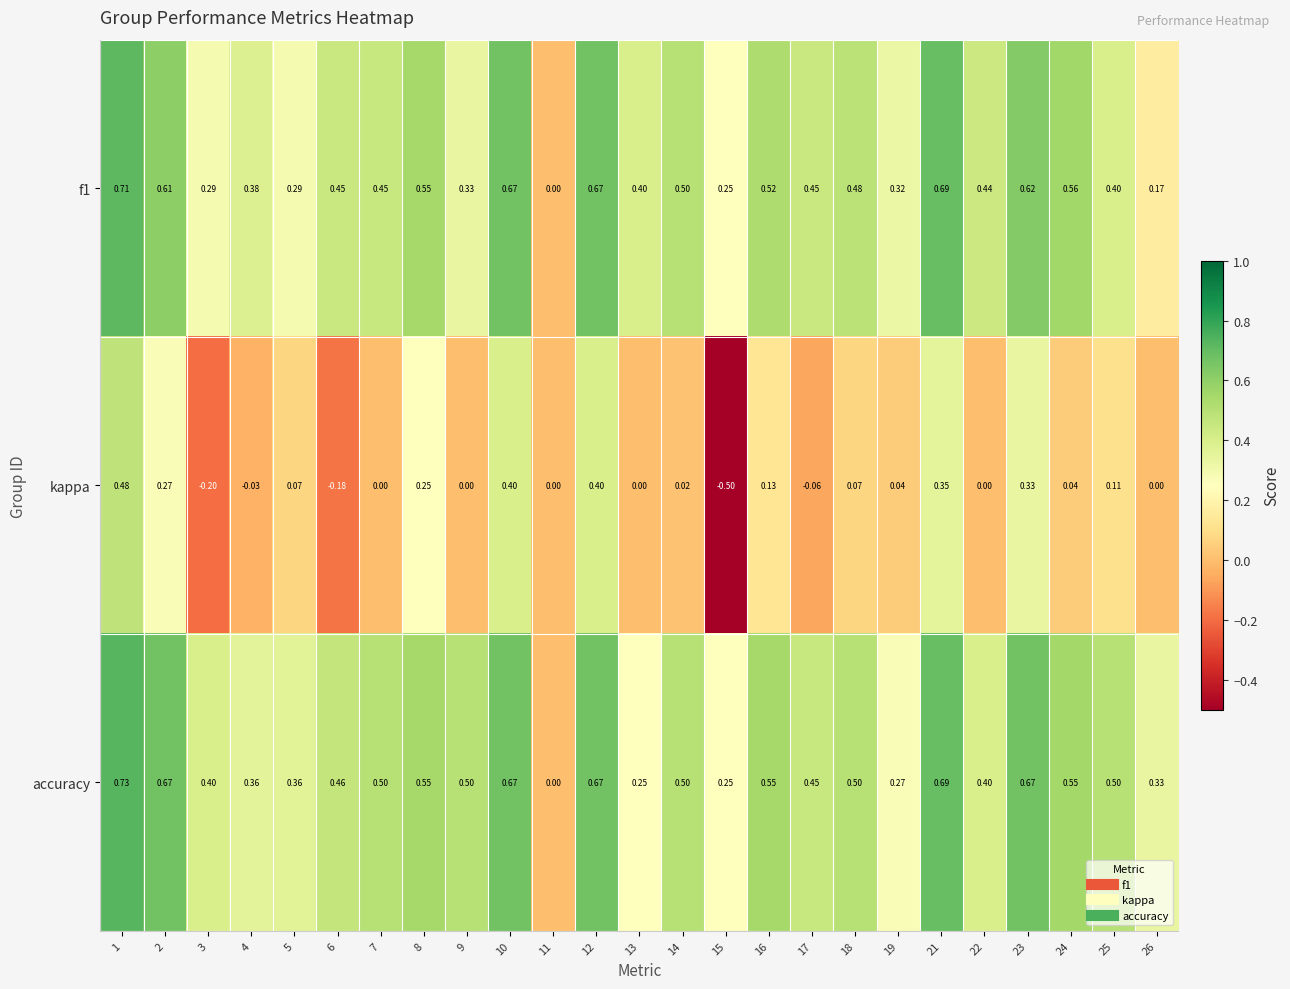

Which series changed the most between 5 and 6?

kappa